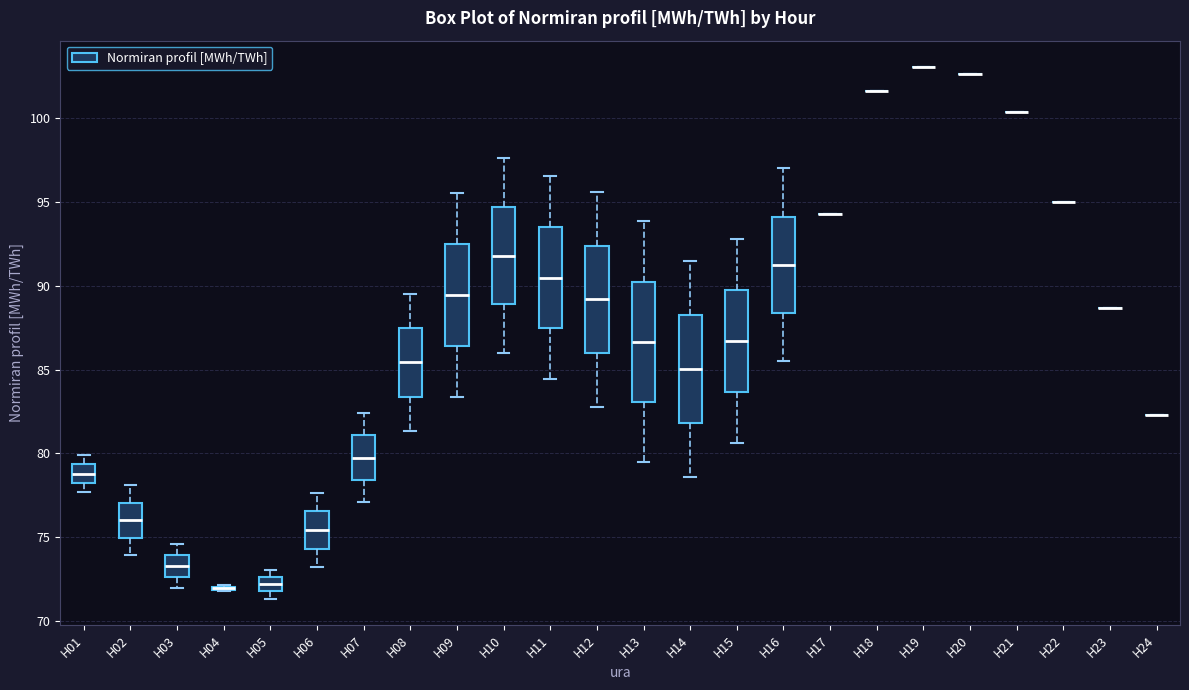

Reading left to right, read every box against the y-axis: the position of its median line, the range the box covers, and the ends of its whiskers. The values are not printed on the chart, so give them approximately, as read against the axis.

H01: median 79.0, box 78.0 to 79.5, whiskers 77.5 to 80.0
H02: median 76.0, box 75.0 to 77.0, whiskers 74.0 to 78.0
H03: median 73.5, box 72.5 to 74.0, whiskers 72.0 to 74.5
H04: box collapsed to a line at 72.0, whiskers 72.0 to 72.0
H05: median 72.0 (inside the box), box 72.0 to 72.5, whiskers 71.5 to 73.0
H06: median 75.5, box 74.5 to 76.5, whiskers 73.0 to 77.5
H07: median 80.0, box 78.5 to 81.0, whiskers 77.0 to 82.5
H08: median 85.5, box 83.5 to 87.5, whiskers 81.5 to 89.5
H09: median 89.5, box 86.5 to 92.5, whiskers 83.5 to 95.5
H10: median 92.0, box 89.0 to 94.5, whiskers 86.0 to 97.5
H11: median 90.5, box 87.5 to 93.5, whiskers 84.5 to 96.5
H12: median 89.0, box 86.0 to 92.5, whiskers 83.0 to 95.5
H13: median 86.5, box 83.0 to 90.5, whiskers 79.5 to 94.0
H14: median 85.0, box 82.0 to 88.5, whiskers 78.5 to 91.5
H15: median 86.5, box 83.5 to 89.5, whiskers 80.5 to 93.0
H16: median 91.5, box 88.5 to 94.0, whiskers 85.5 to 97.0
H17: box collapsed to a line at 94.5, whiskers 94.5 to 94.5
H18: box collapsed to a line at 101.5, whiskers 101.5 to 101.5
H19: box collapsed to a line at 103.0, whiskers 103.0 to 103.0
H20: box collapsed to a line at 102.5, whiskers 102.5 to 102.5
H21: box collapsed to a line at 100.5, whiskers 100.5 to 100.5
H22: box collapsed to a line at 95.0, whiskers 95.0 to 95.0
H23: box collapsed to a line at 88.5, whiskers 88.5 to 88.5
H24: box collapsed to a line at 82.5, whiskers 82.5 to 82.5